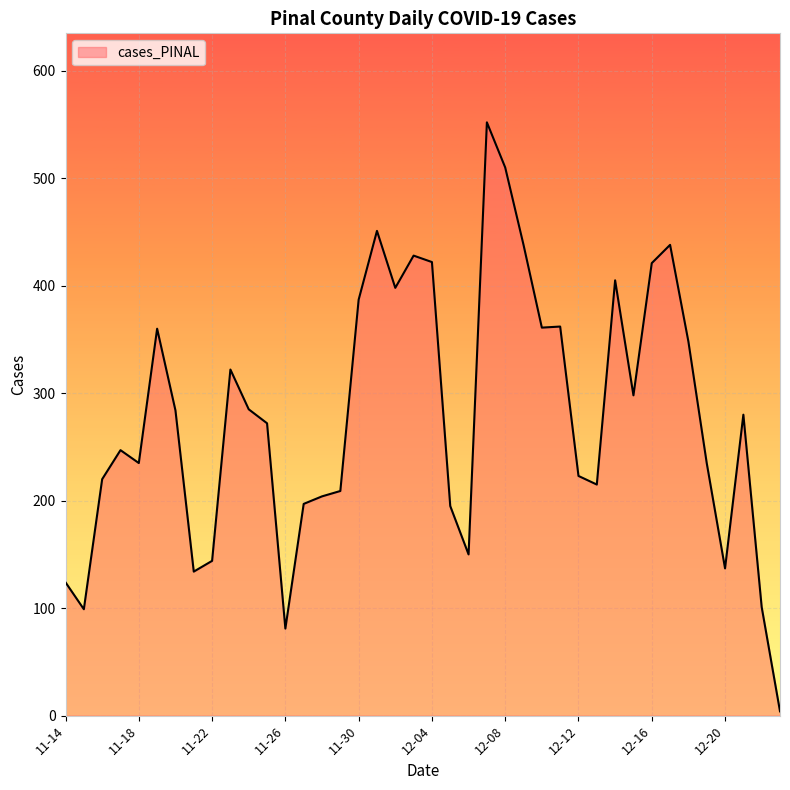

What is the difference between the maximum and minimum values?

548